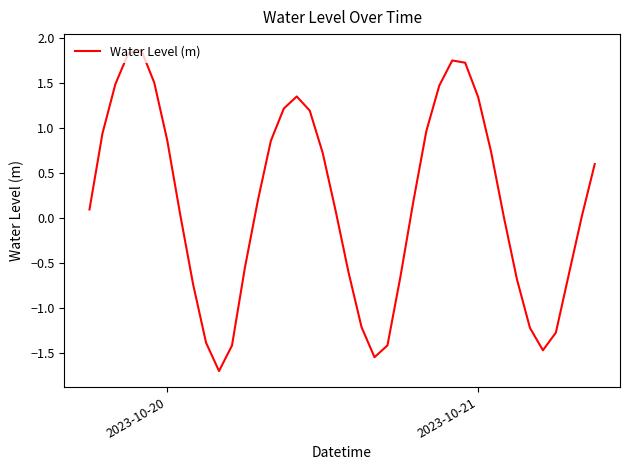

What is the average value?

0.2